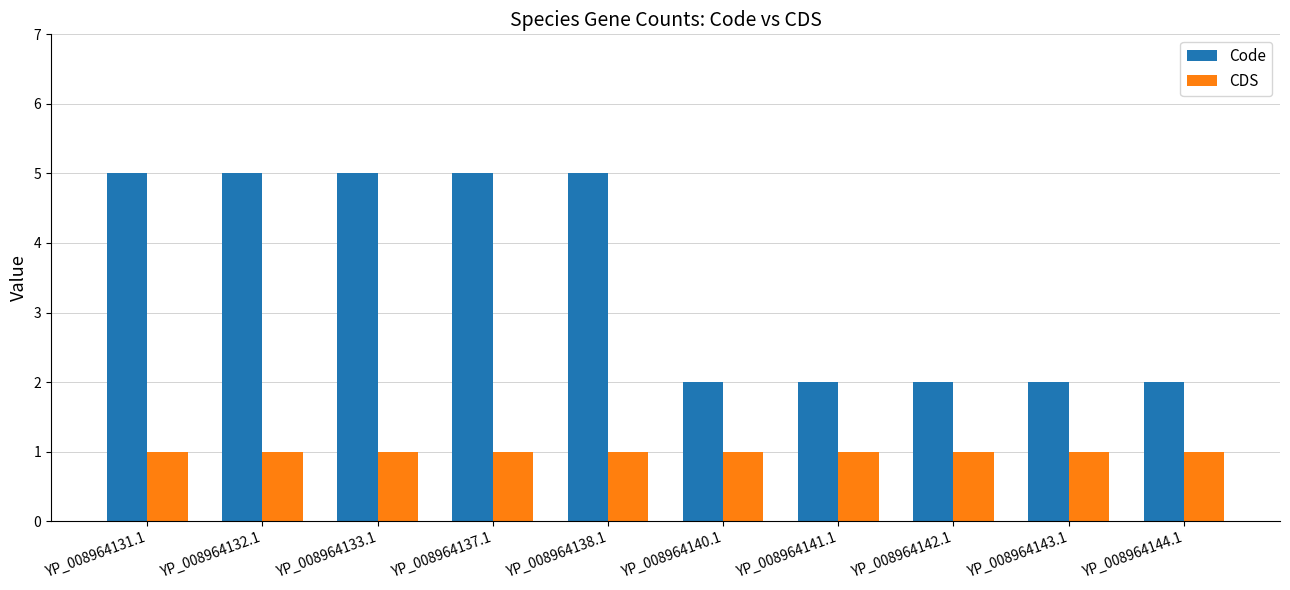

What are all the series names shown in the legend?

Code, CDS